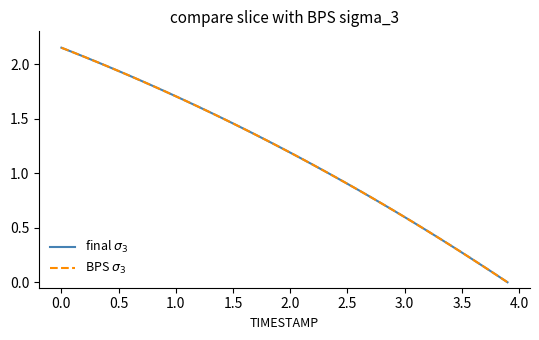

Is this an area chart (filled region under the line)?

No